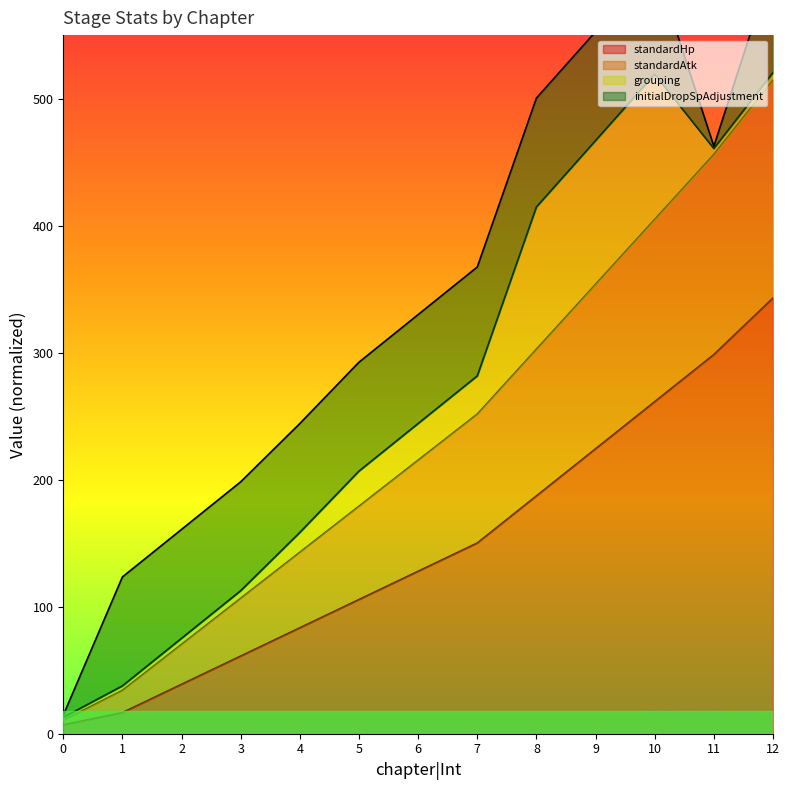

At which label does standardHp reach its peak?

12